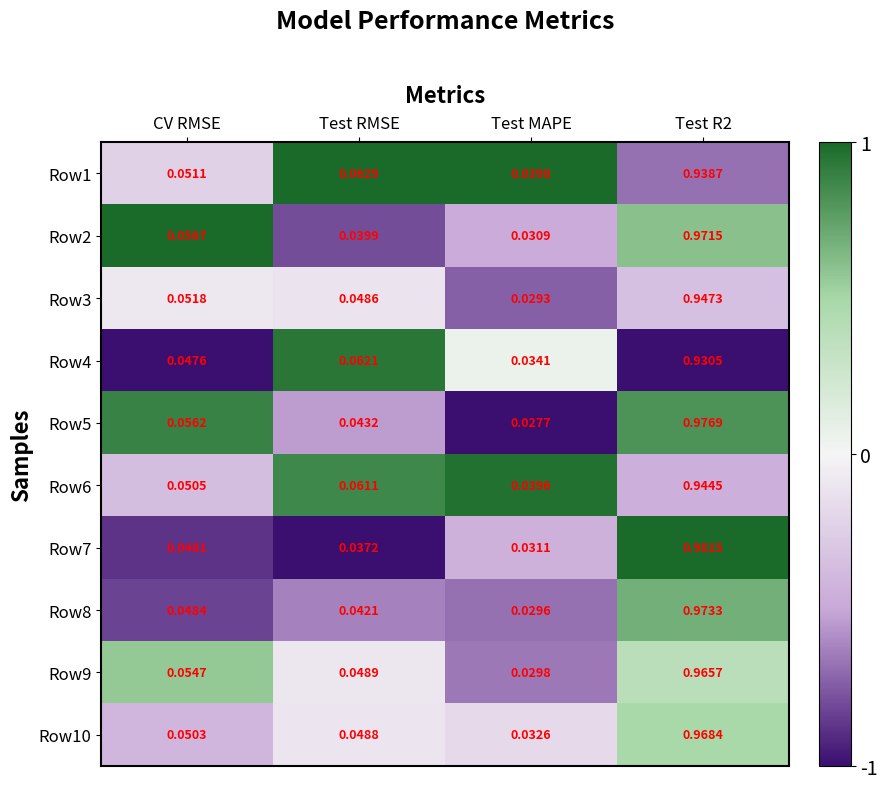

What is the total value across all series at Test MAPE?

0.3